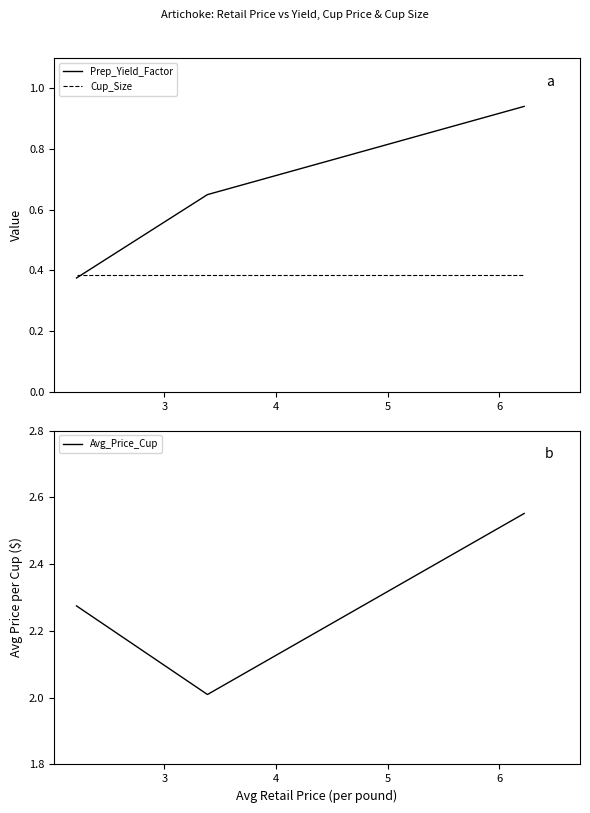

Which series has the largest total across all categories?

Avg_Price_Cup